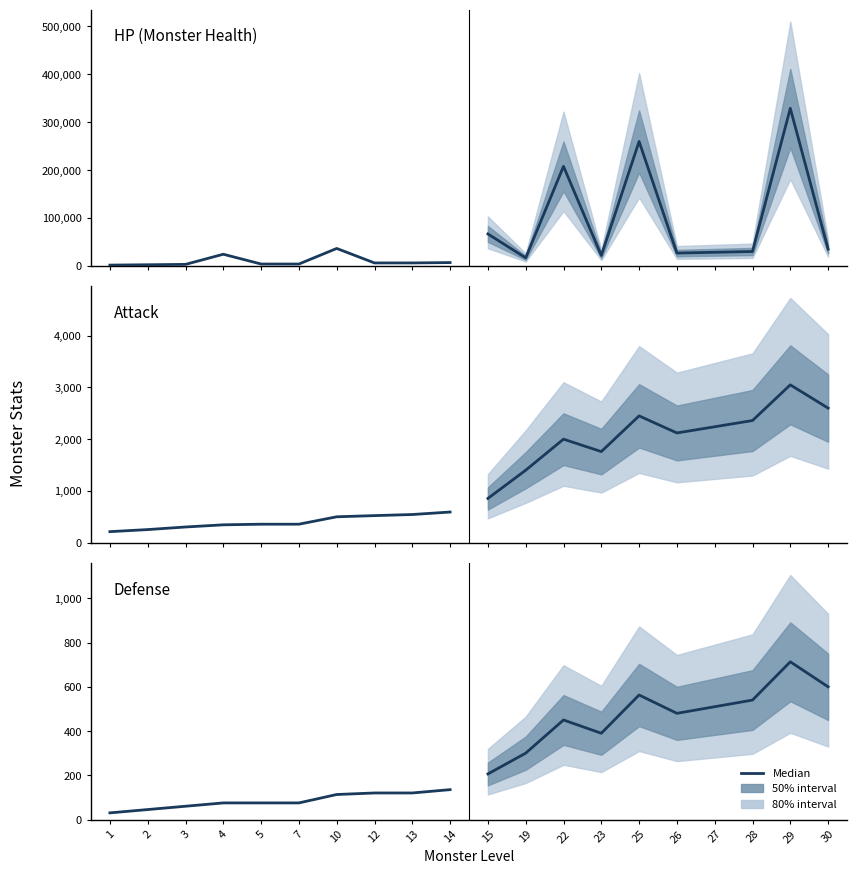

True or false: Defense and HP (Monster Health) intersect in this chart.

False